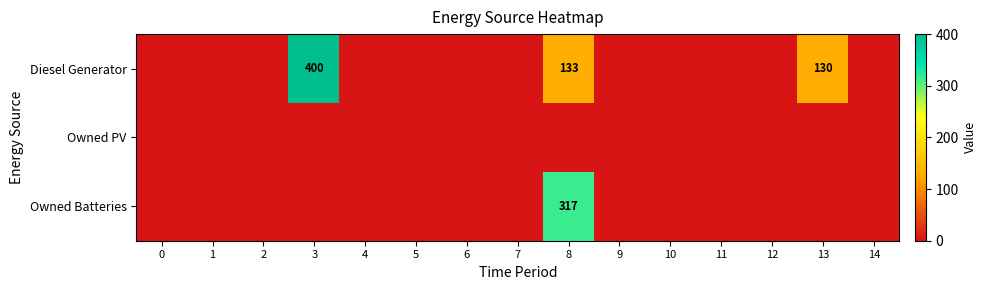

Count the number of data series in this chart.

3